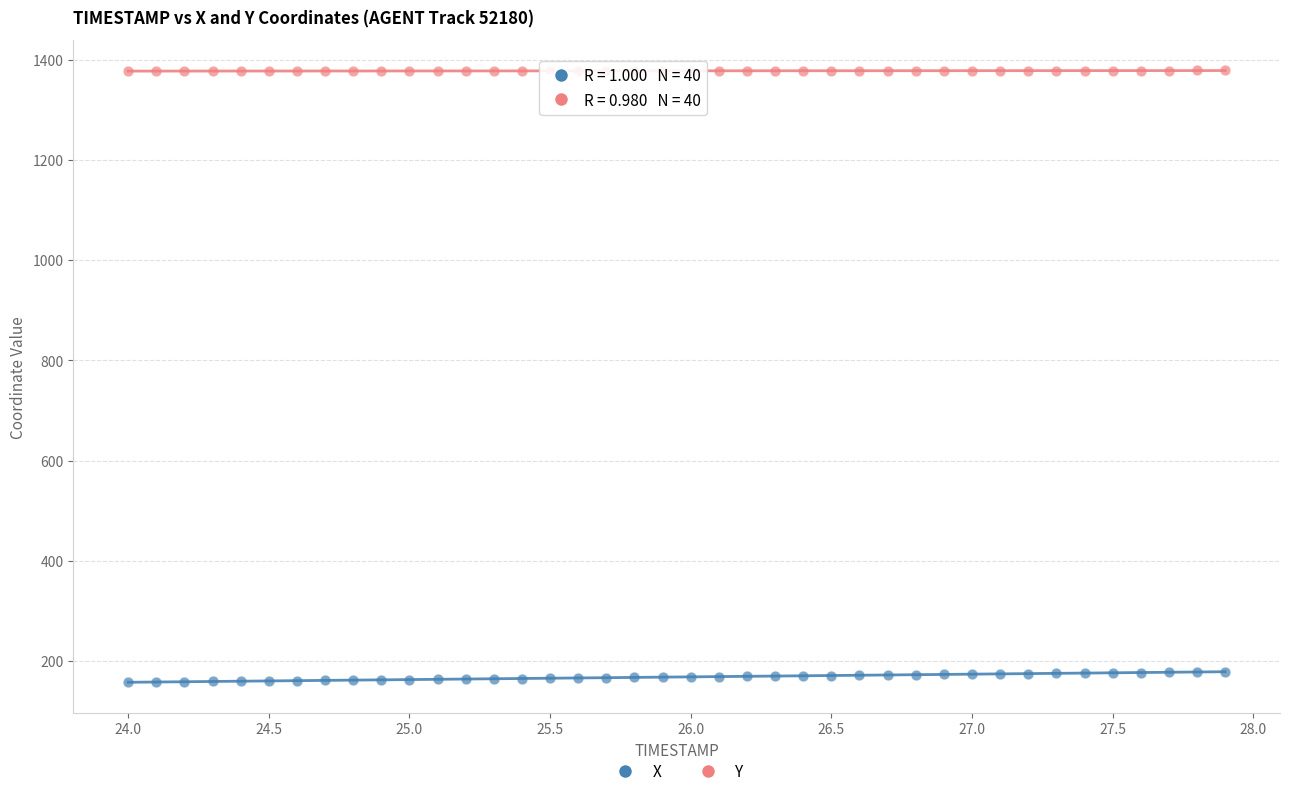

Across all data points, what is the range of X values (max minus min)?

3.9